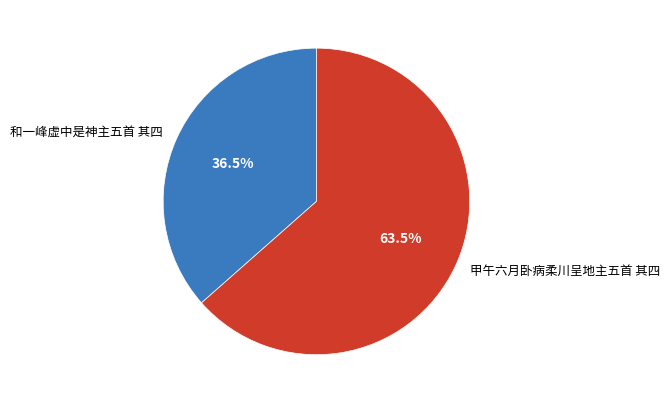

Rank the categories by value from highest to lowest.

甲午六月卧病柔川呈地主五首 其四, 和一峰虚中是神主五首 其四